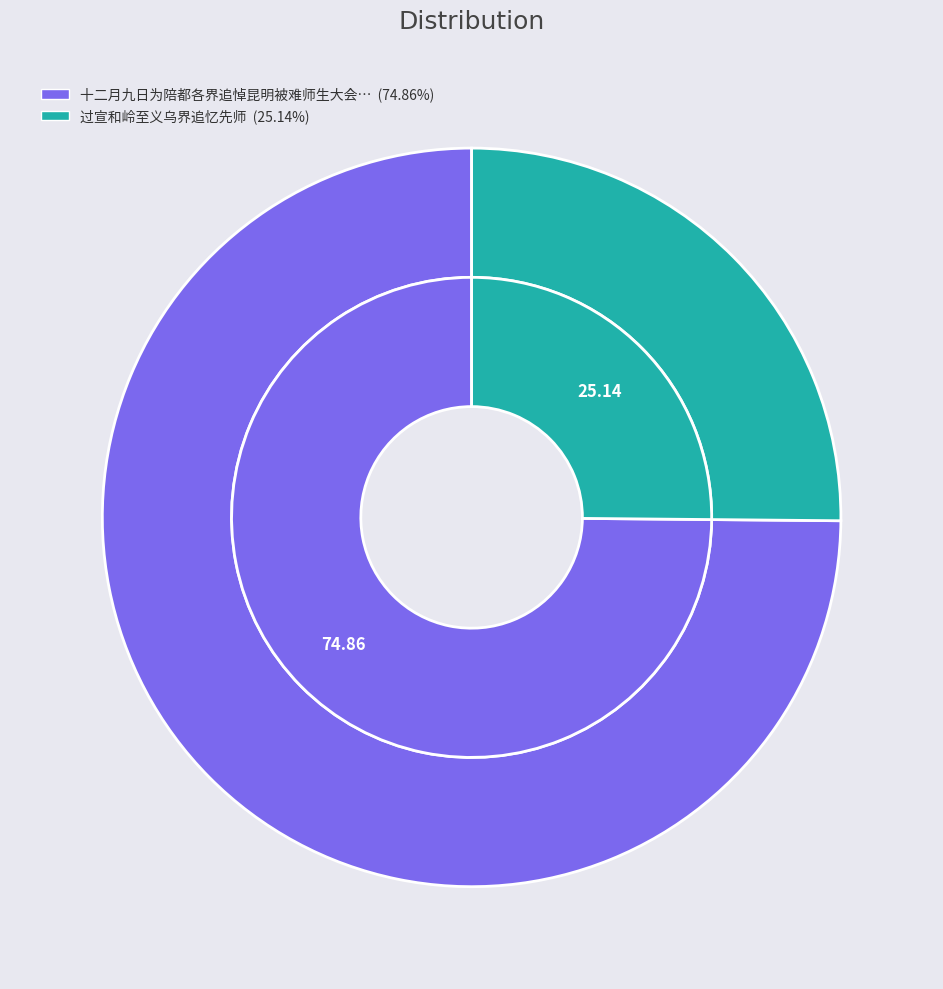

Rank the categories by value from lowest to highest.

过宣和岭至义乌界追忆先师, 十二月九日为陪都各界追悼昆明被难师生大会赋此书痛兼誓努力